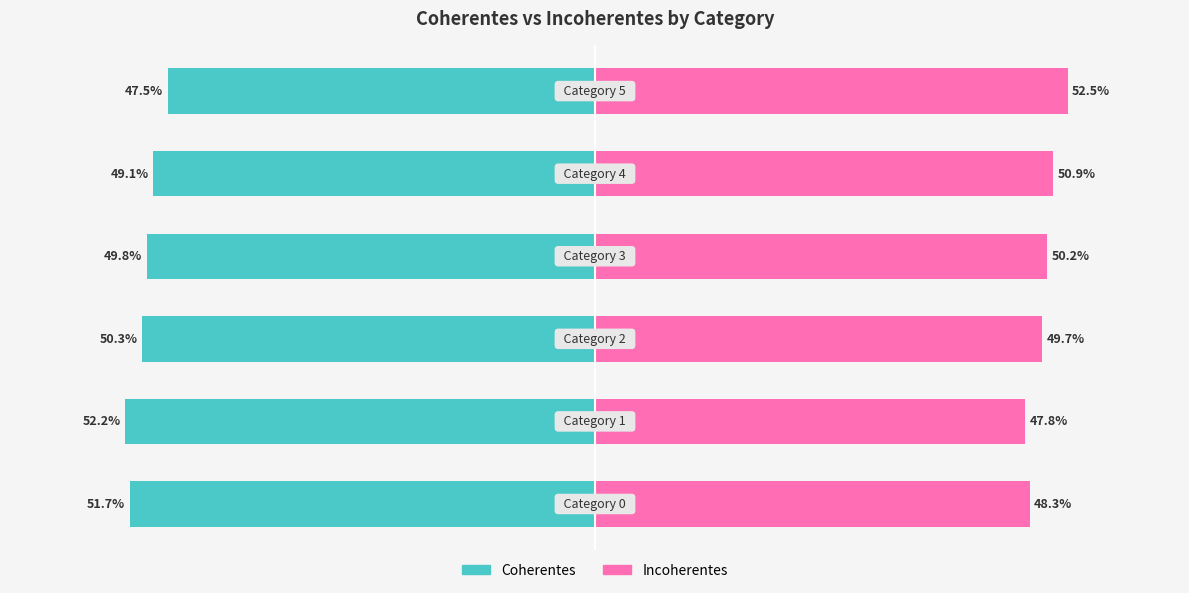

What is the value of the Incoherentes bar at the 4th from the left?

0.5